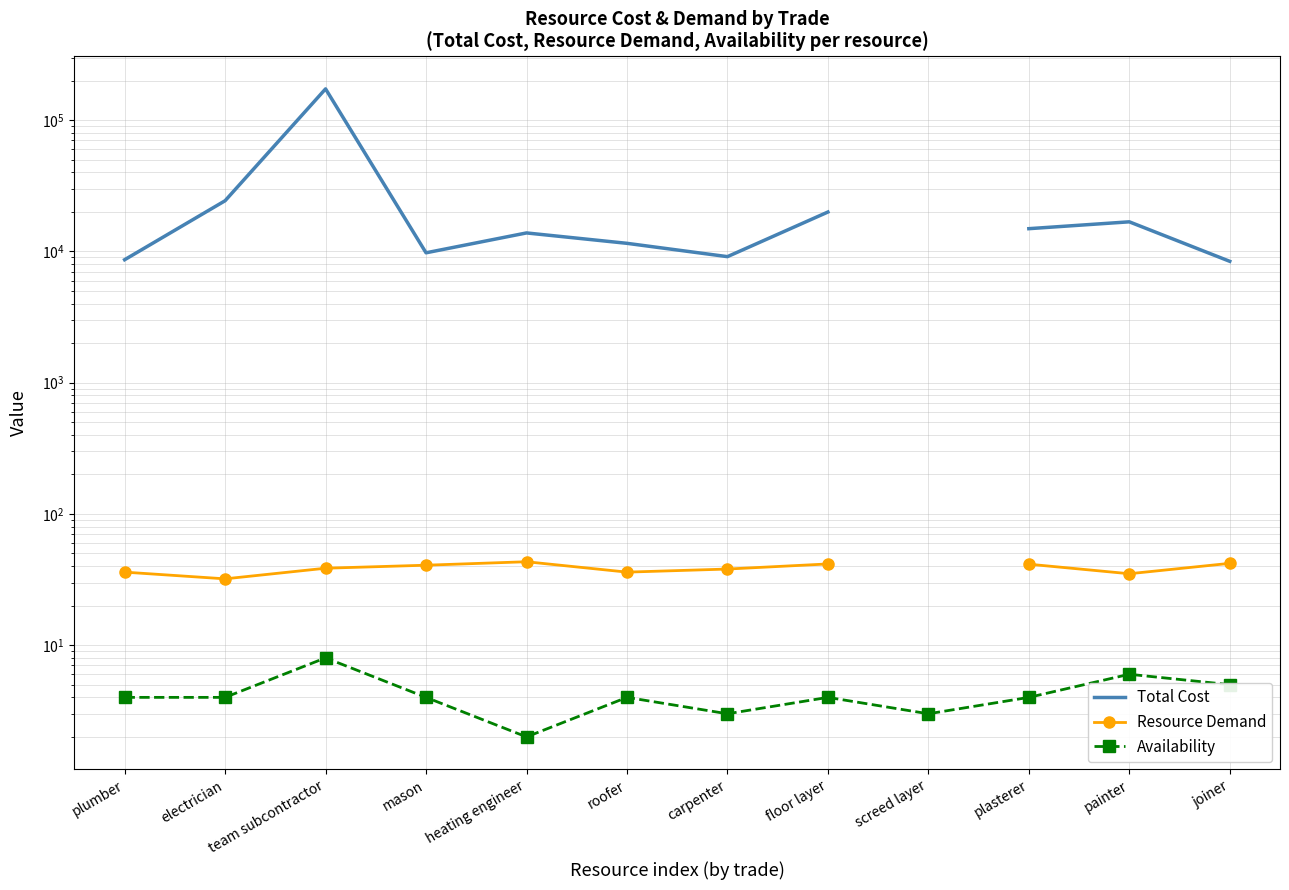

What is the difference between the maximum and minimum values in the Resource Demand series?

11.2